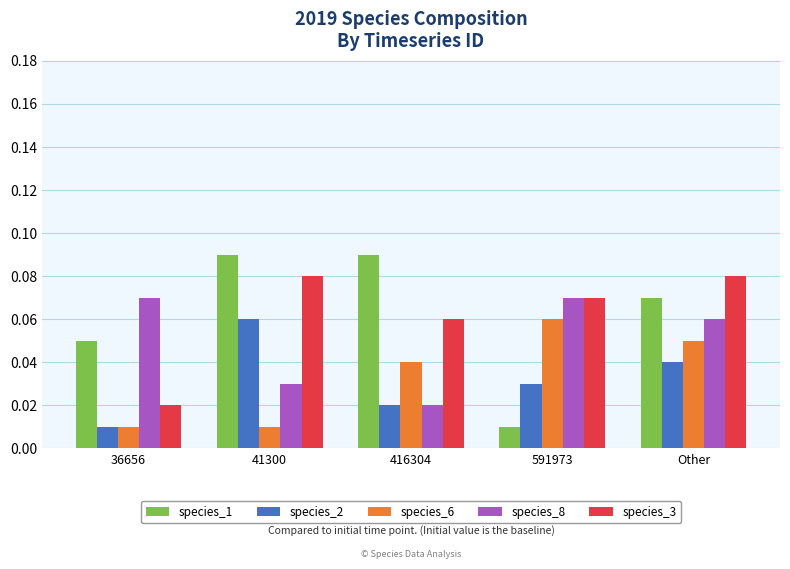

What position from the right is 41300?

4